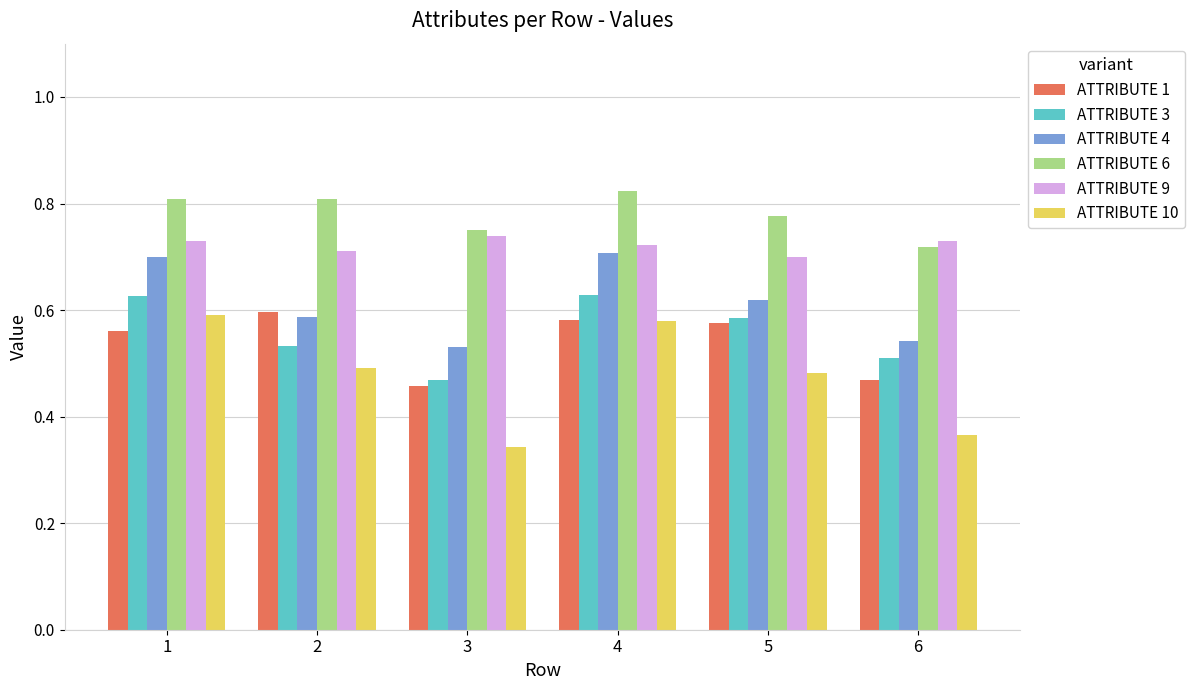

Which series changed the most between 1 and 3?

ATTRIBUTE 10